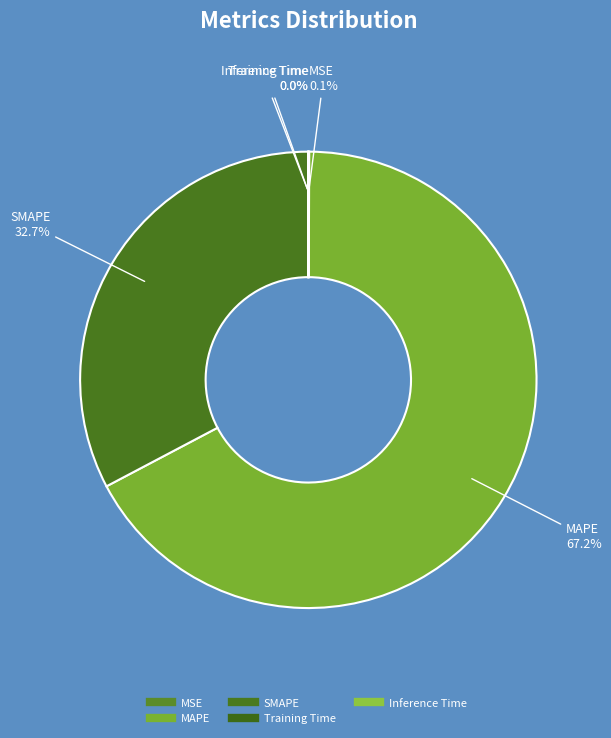

What percentage is the SMAPE slice, to the nearest percent?

33%